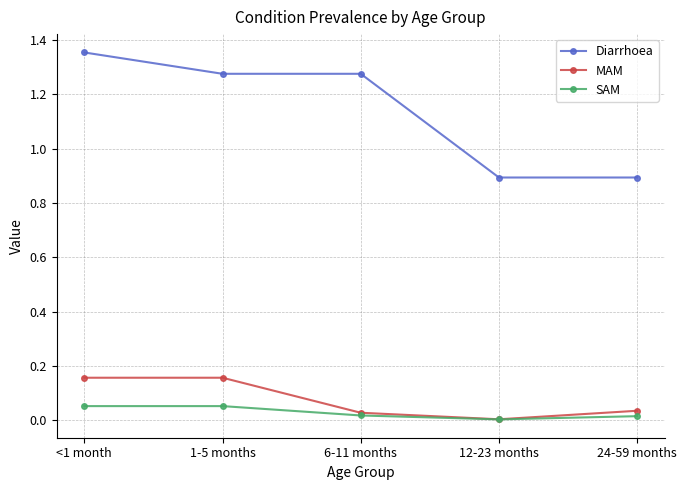

Rank the series by their maximum value, from lowest to highest.

SAM, MAM, Diarrhoea